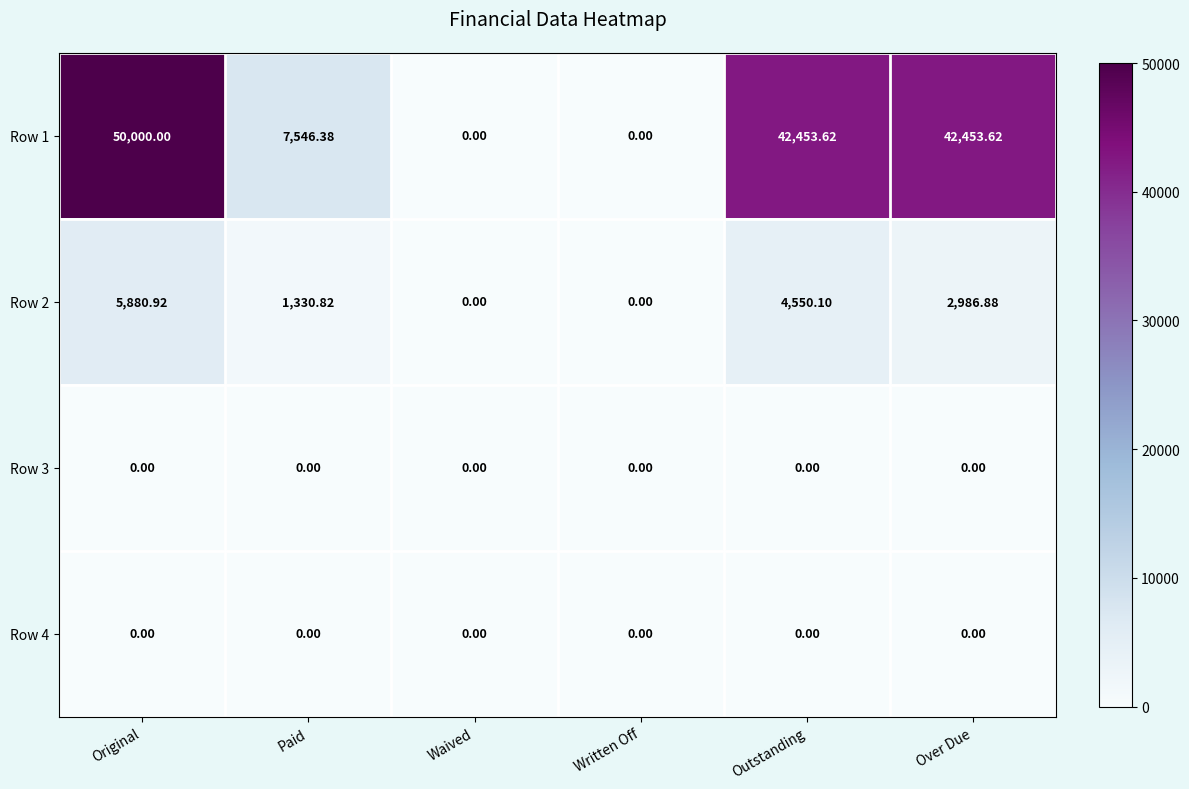

How many data points in Row 1 are less than 42453?

3